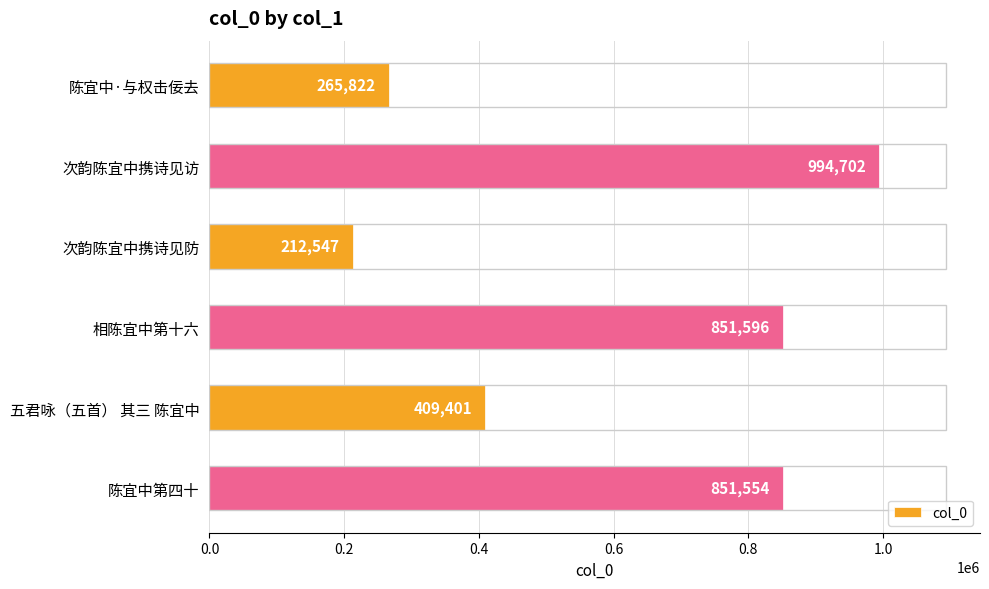

At which category does the chart reach its peak across all series?

次韵陈宜中携诗见访